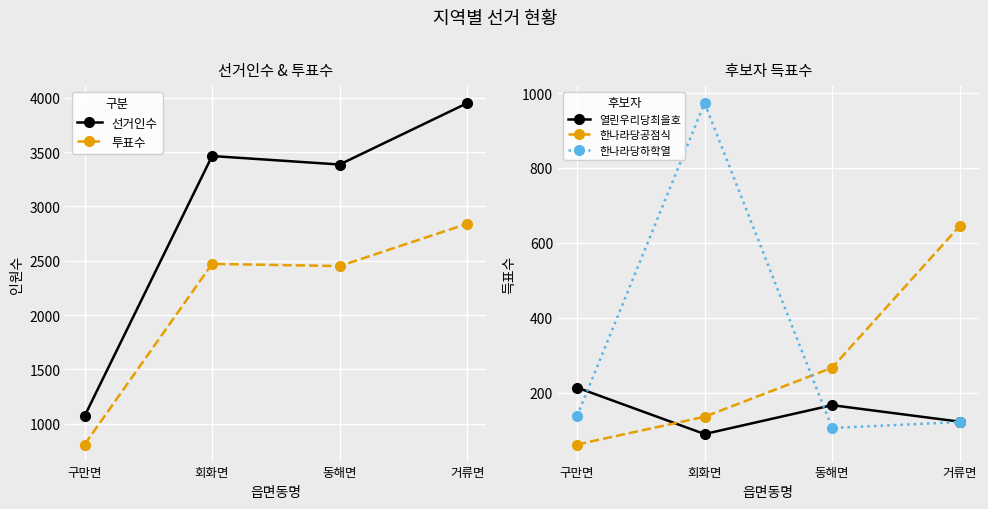

What is the value of the 열린우리당최을호 point at the 2nd from the left?

90